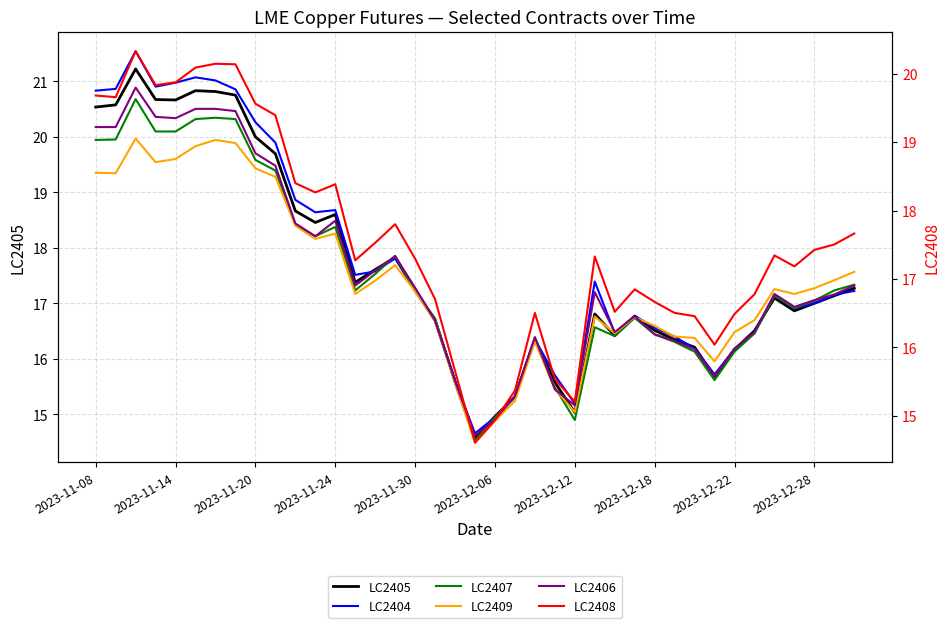

Is the value of LC2407 at 17 greater than the value of LC2408 at 13?

No